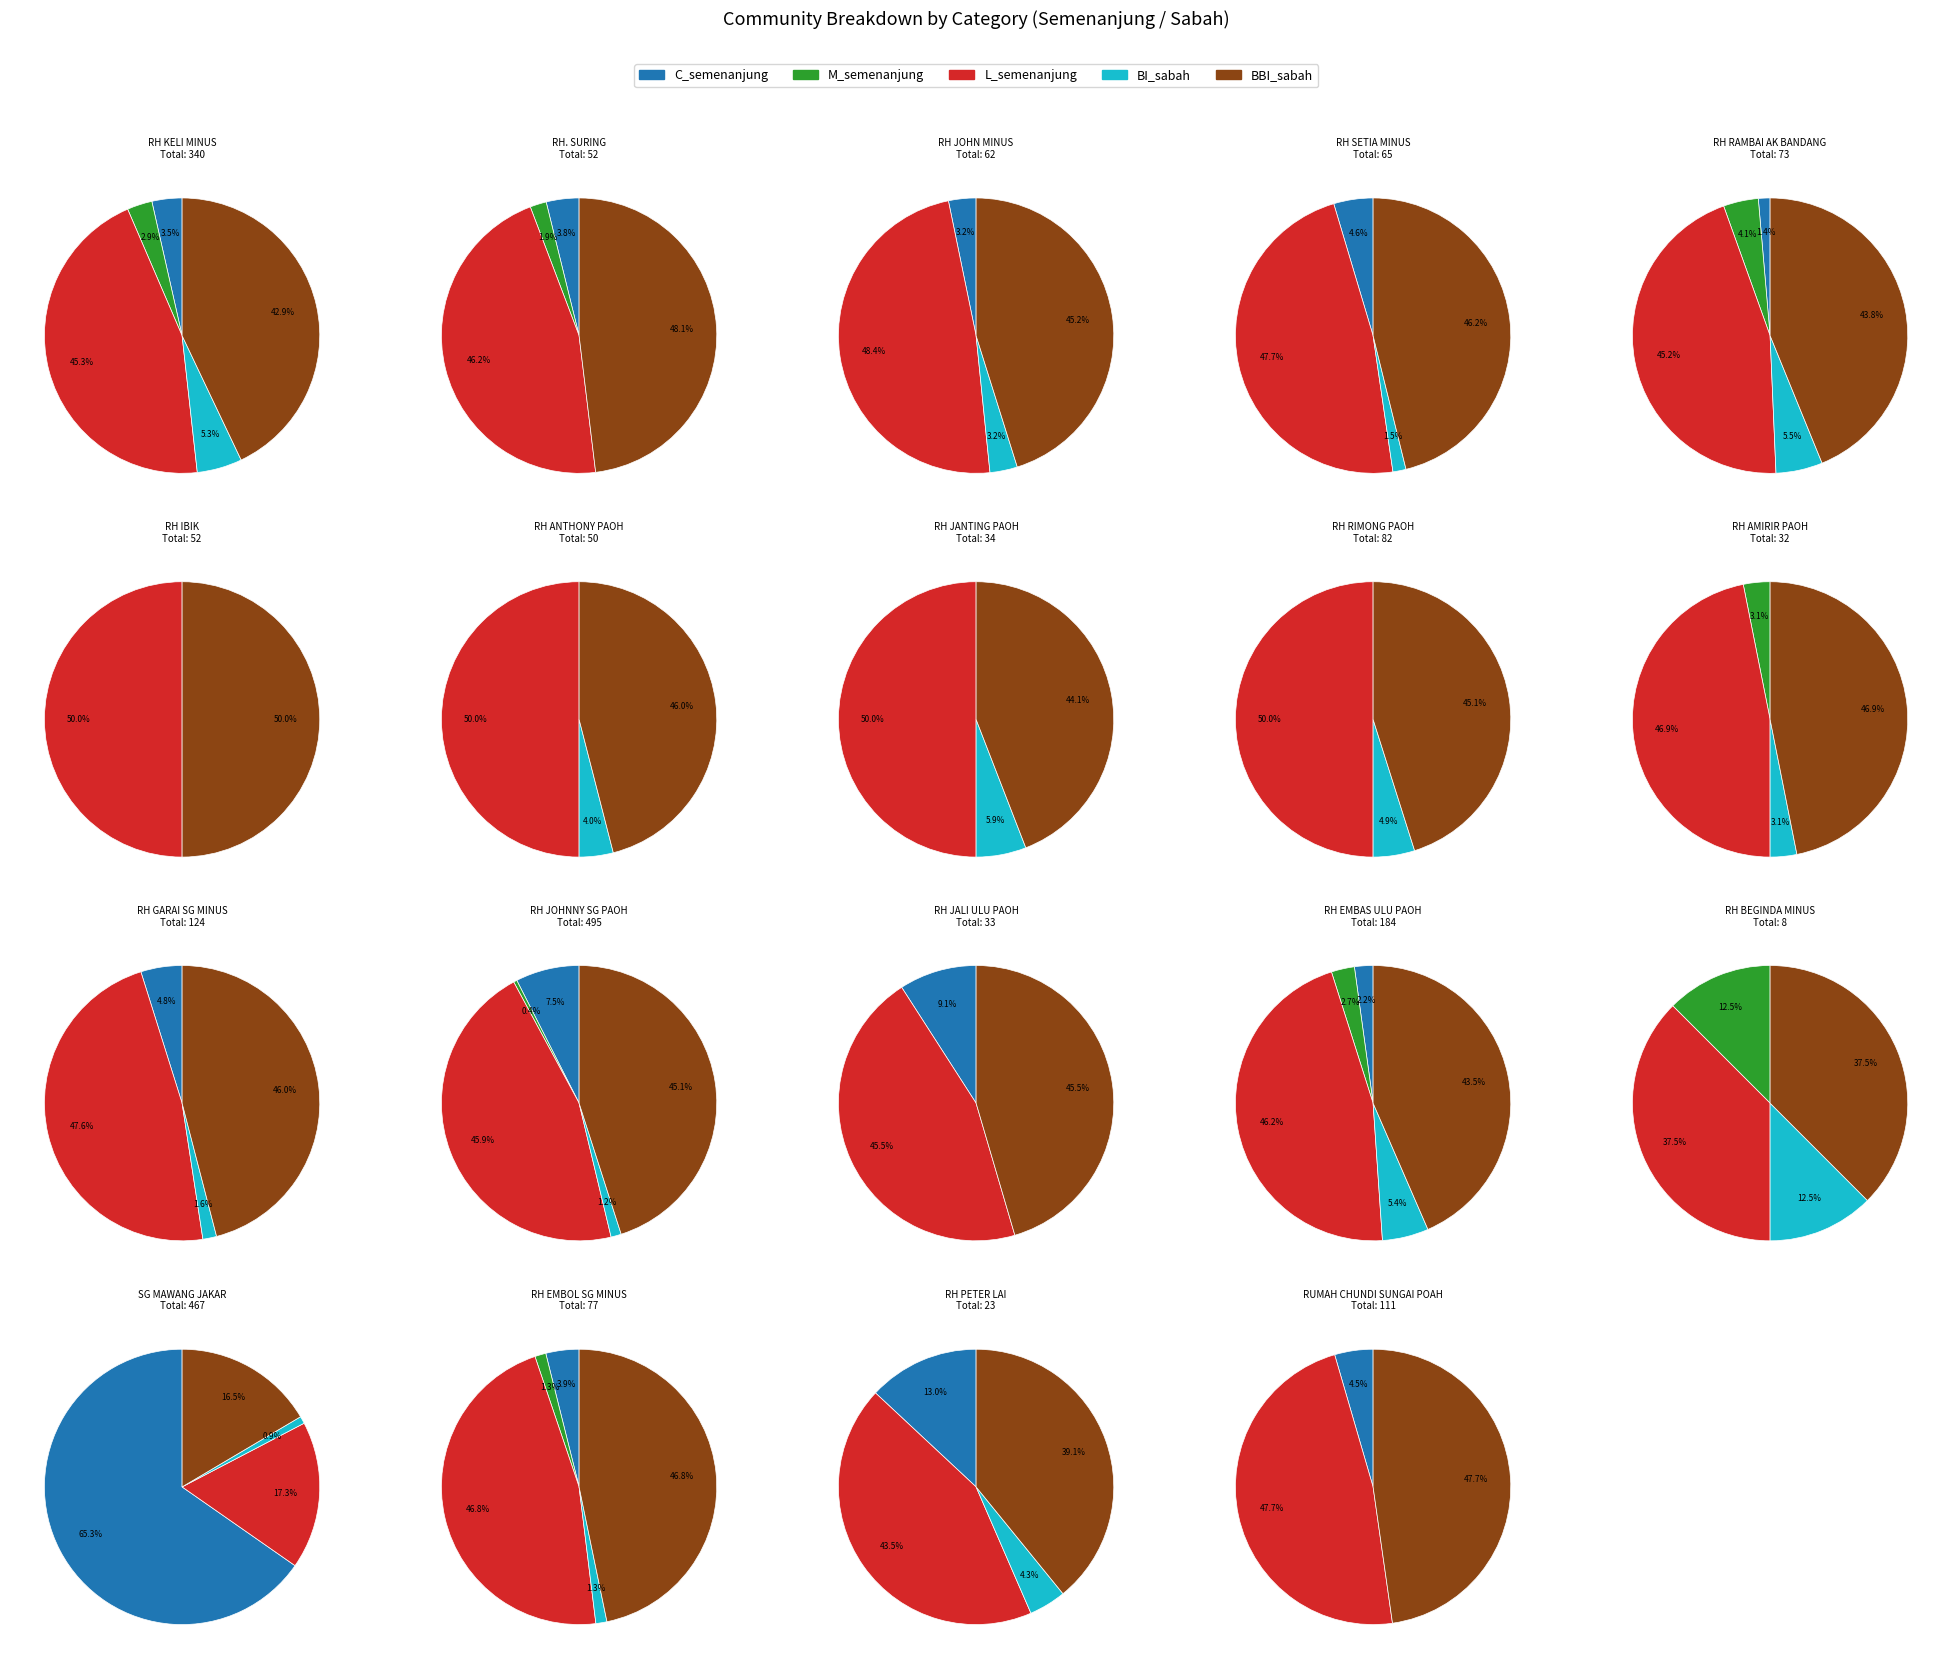

Which series changed the most between RH RAMBAI AK BANDANG and RH RIMONG PAOH?

L_semenanjung